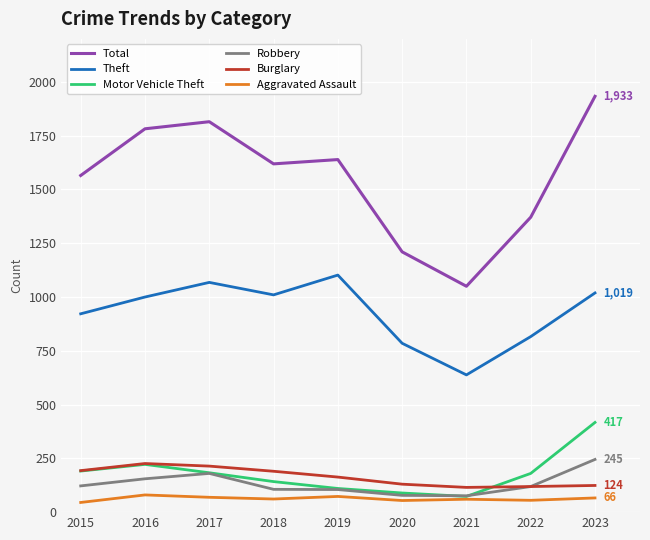

Which series has the largest total across all categories?

Total